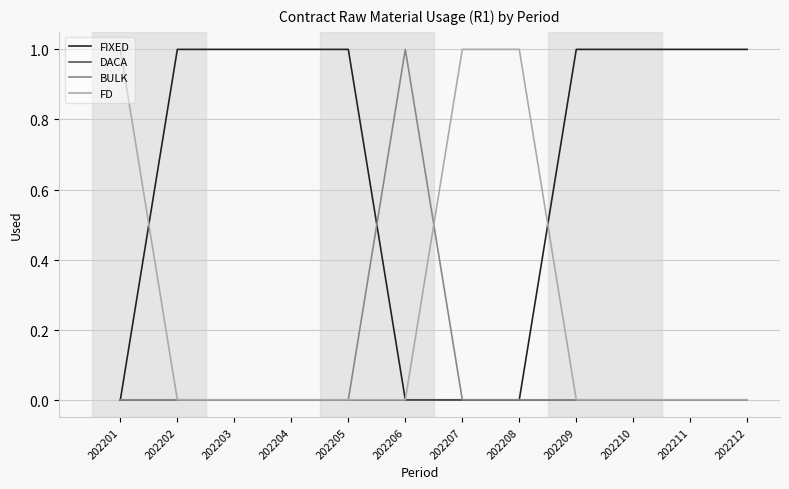

Does the chart display data point markers on the line(s)?

No